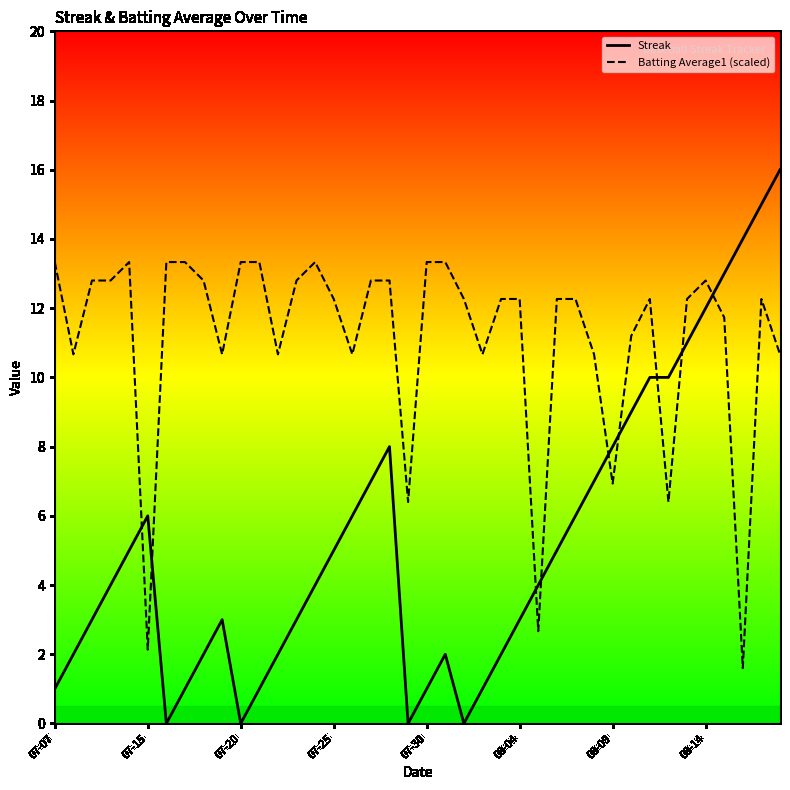

How many times do Streak and Batting Average1 cross each other?

9